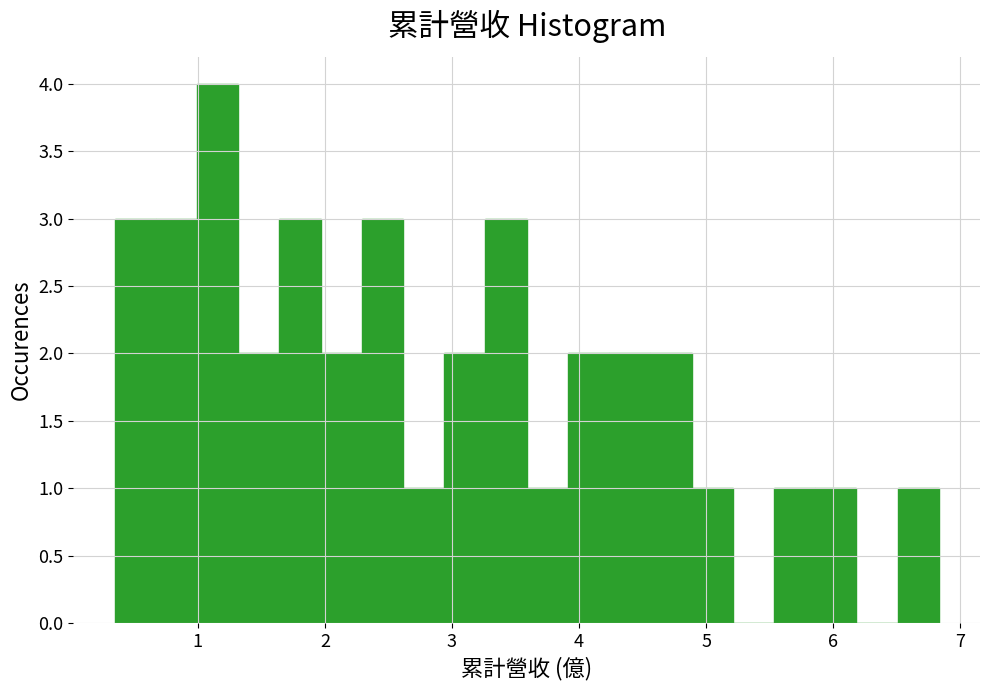

Around what value on the x-axis is the tallest bar? Give the approximate position of its centre, as read against the axis.

1.2